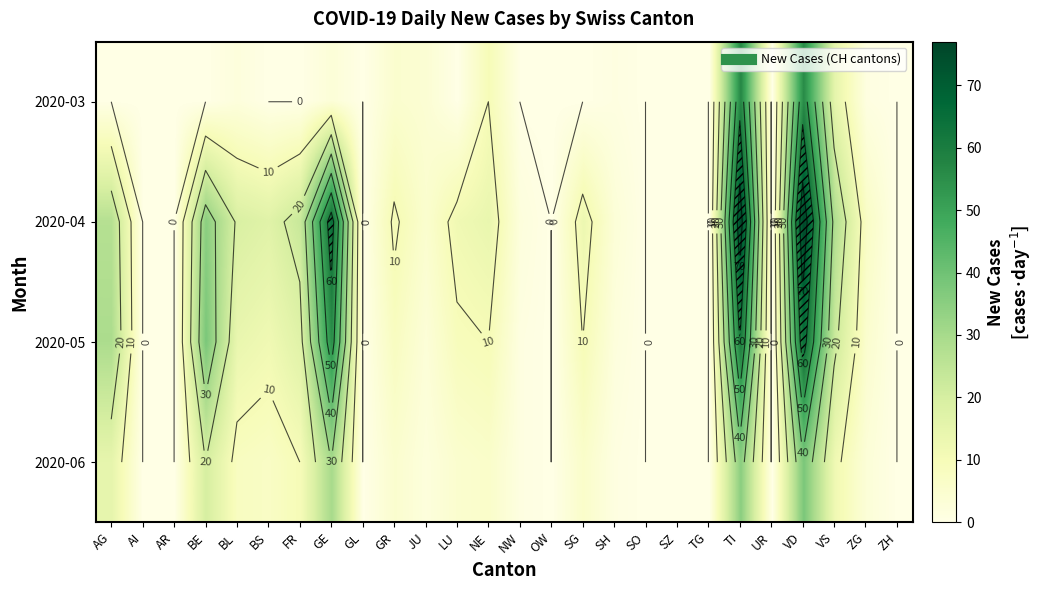

True or false: 2020-05 has a value of 0 at ZH.

True